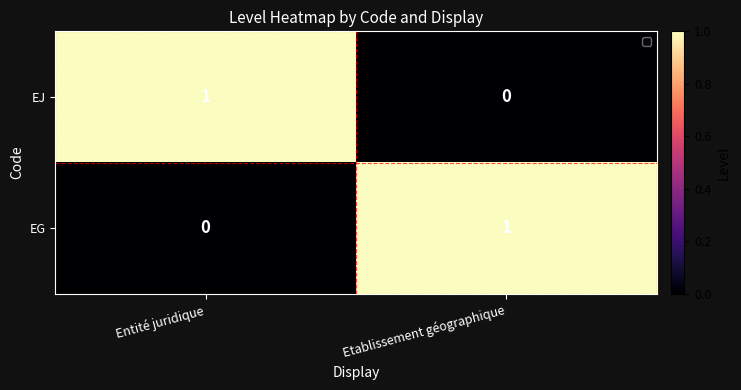

At which label is EG closest to 0?

Entité juridique